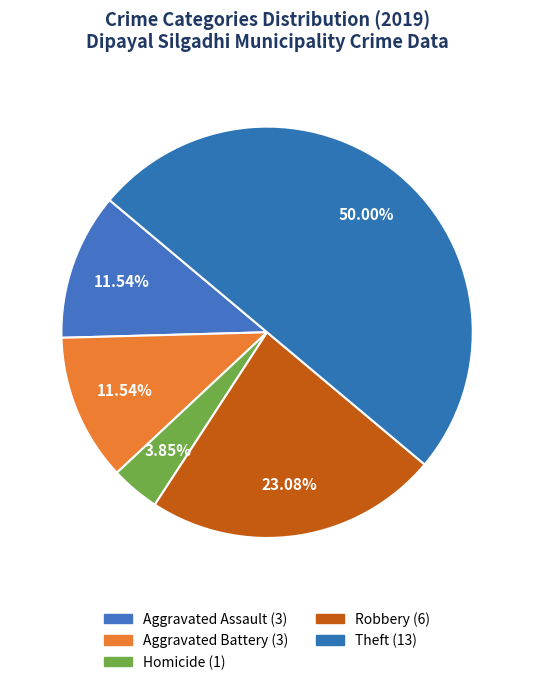

How many slices are in this pie chart?

5